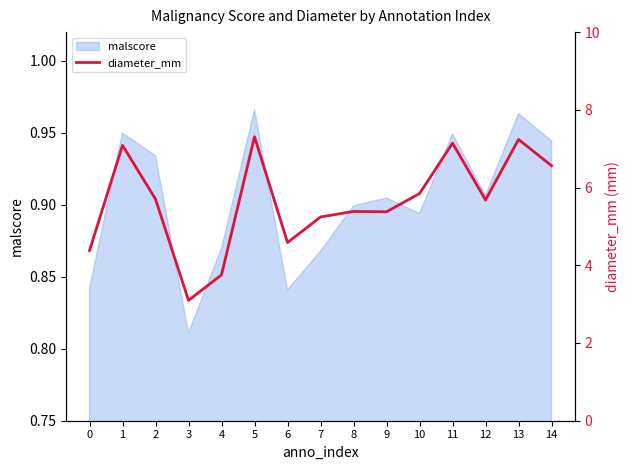

At which label does malscore reach its minimum?

3